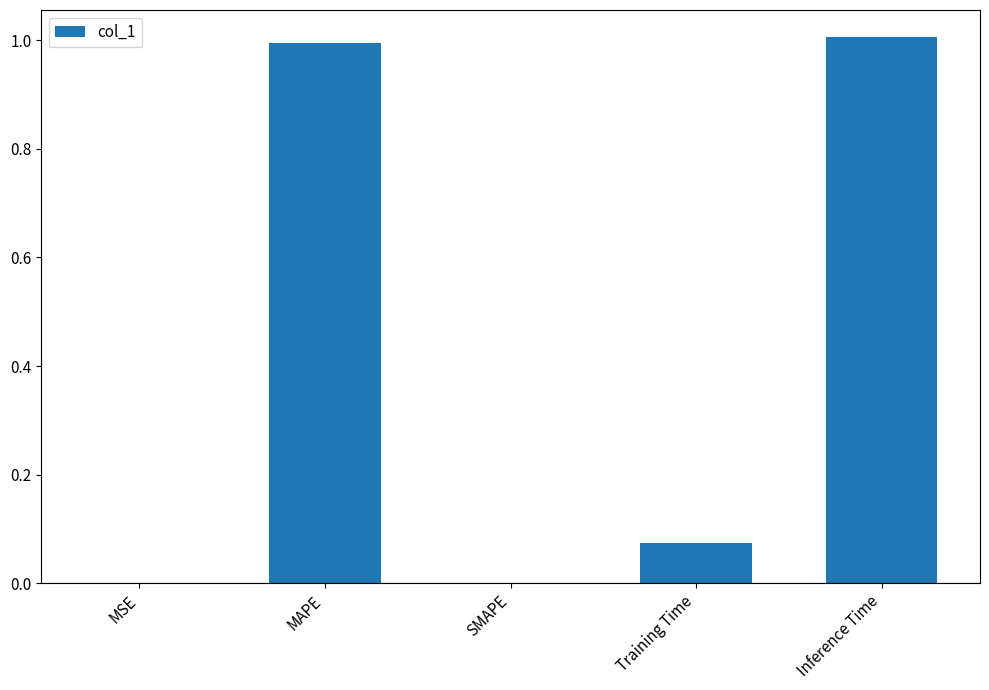

True or false: the data shows 0.0 at SMAPE.

True